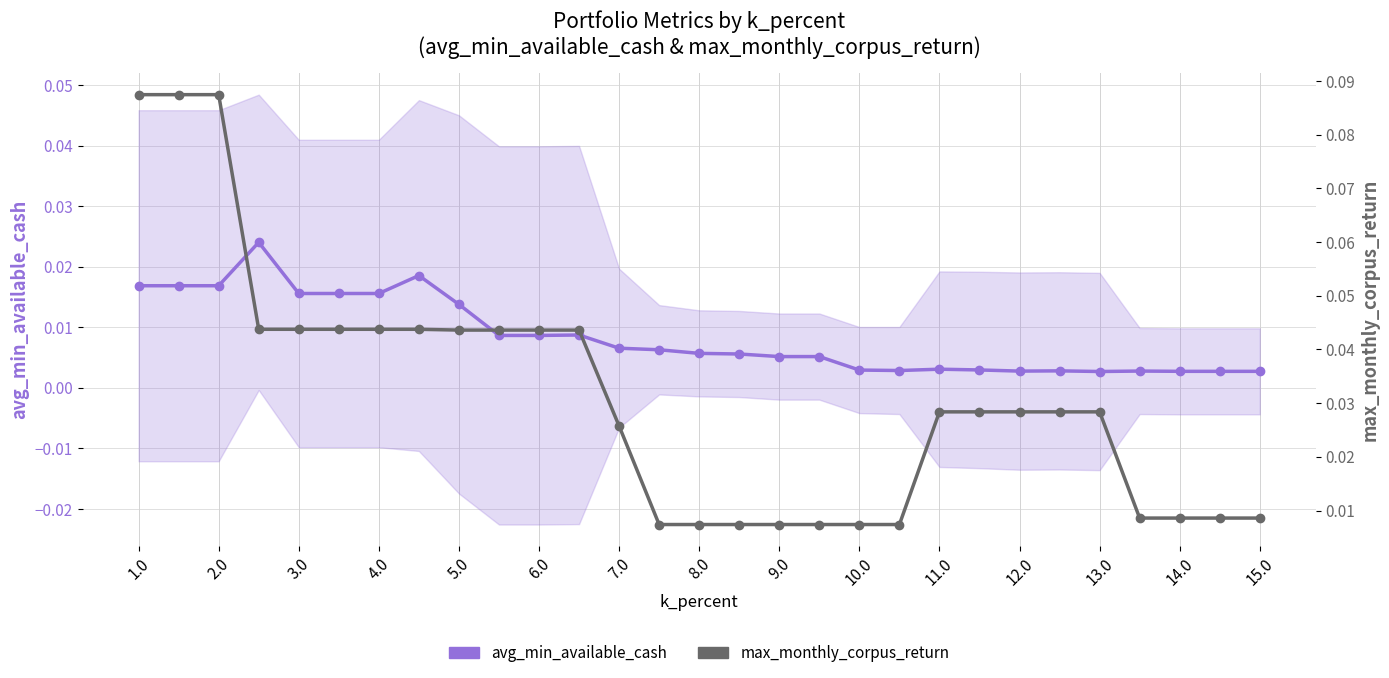

List the series in order of their overall mean, lowest first.

avg_min_available_cash, max_monthly_corpus_return